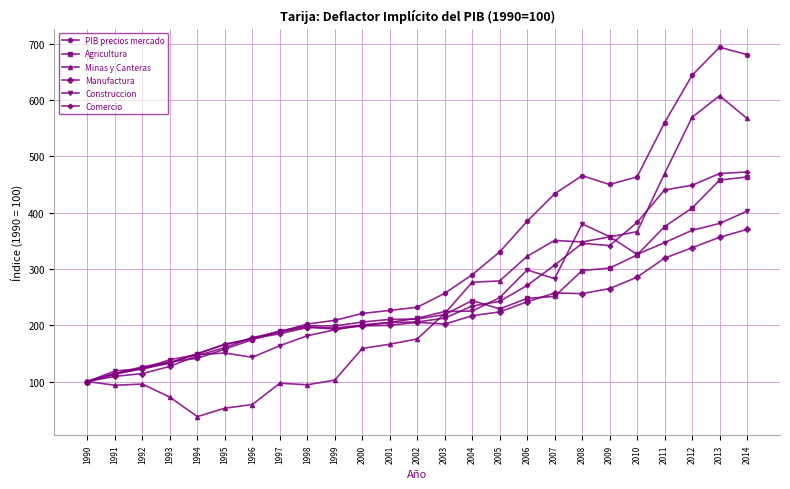

Count the number of categories in the chart.

25